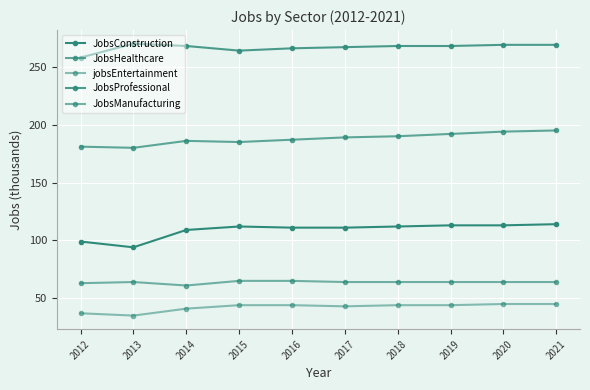

How many series are shown in this chart?

5